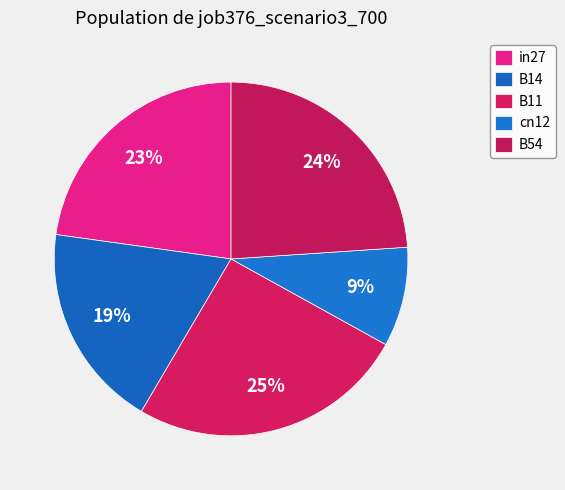

To the nearest percent, what percentage of the pie is B11?

25%